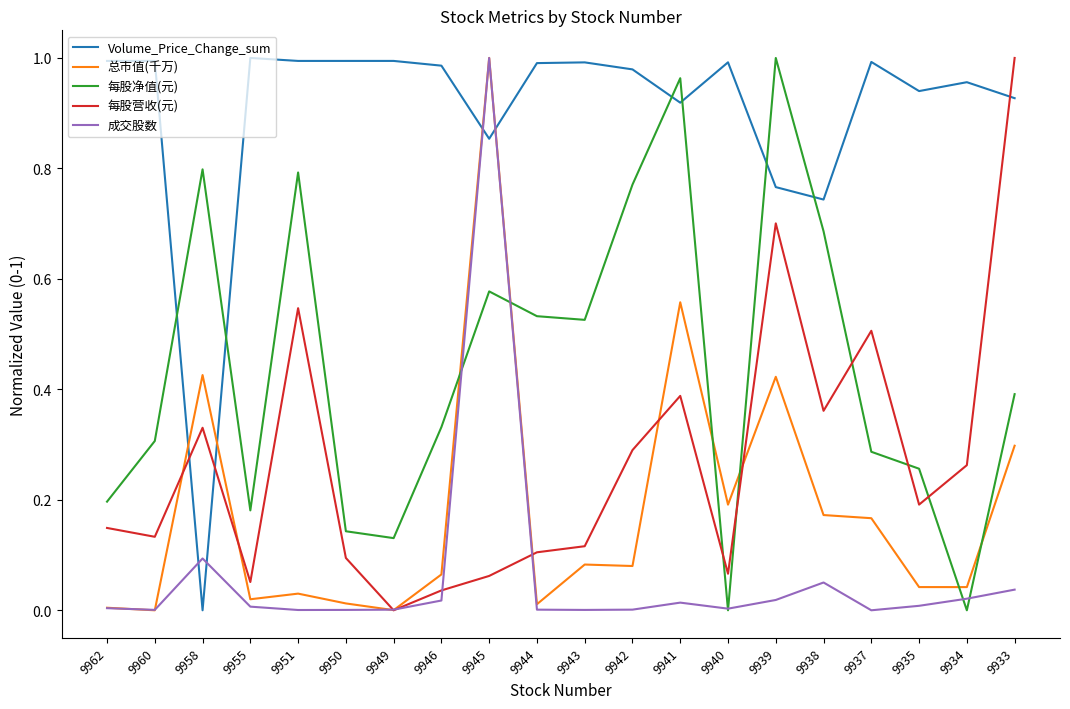

What is the sum of all 总市值(千万) values?

3.6